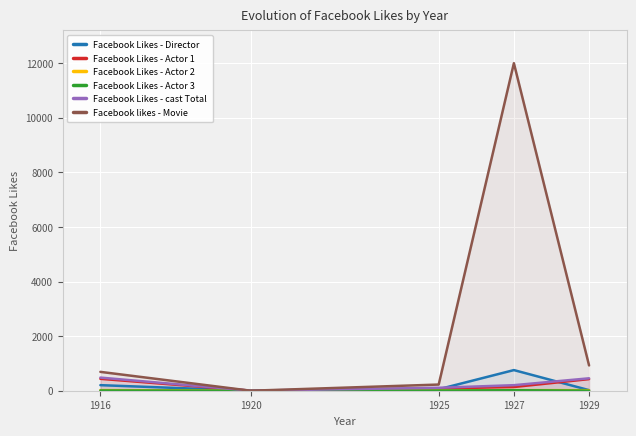

True or false: Facebook Likes - Actor 2 has more than 1 interior local peaks.

False